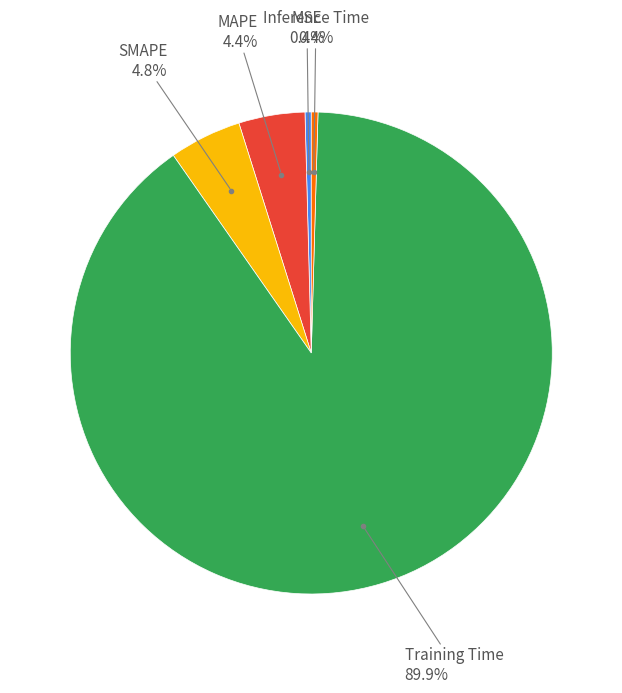

Is there a majority slice in this chart?

Yes